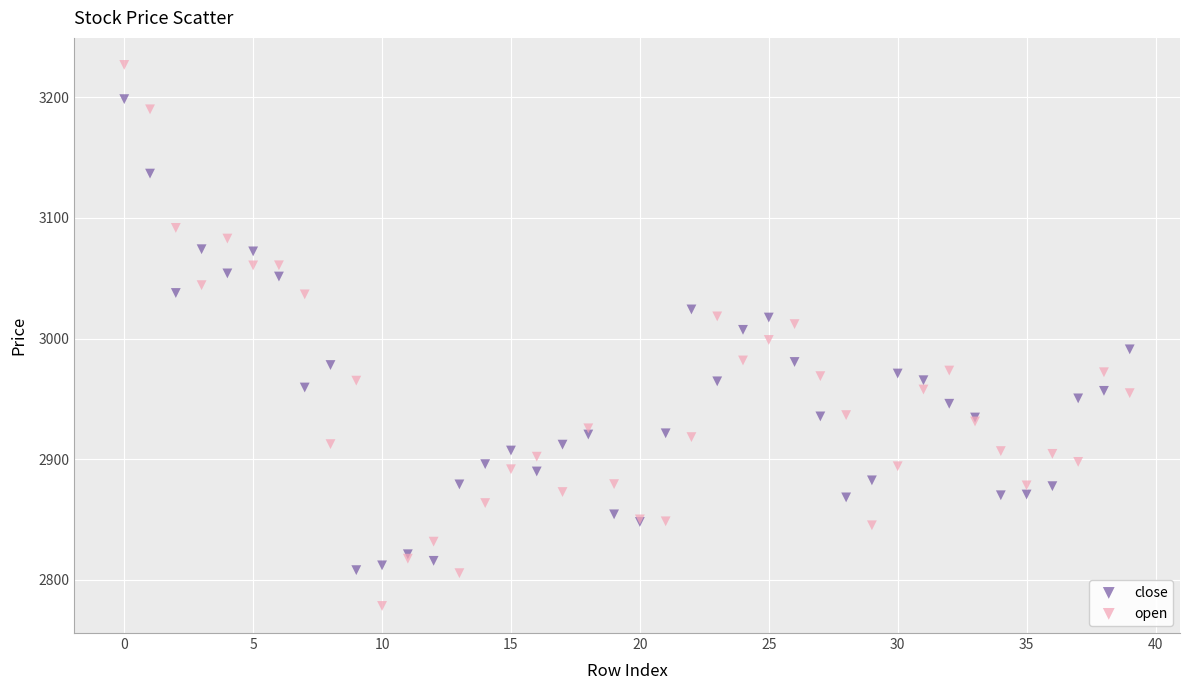

Which series contains the lowest Y value?

open